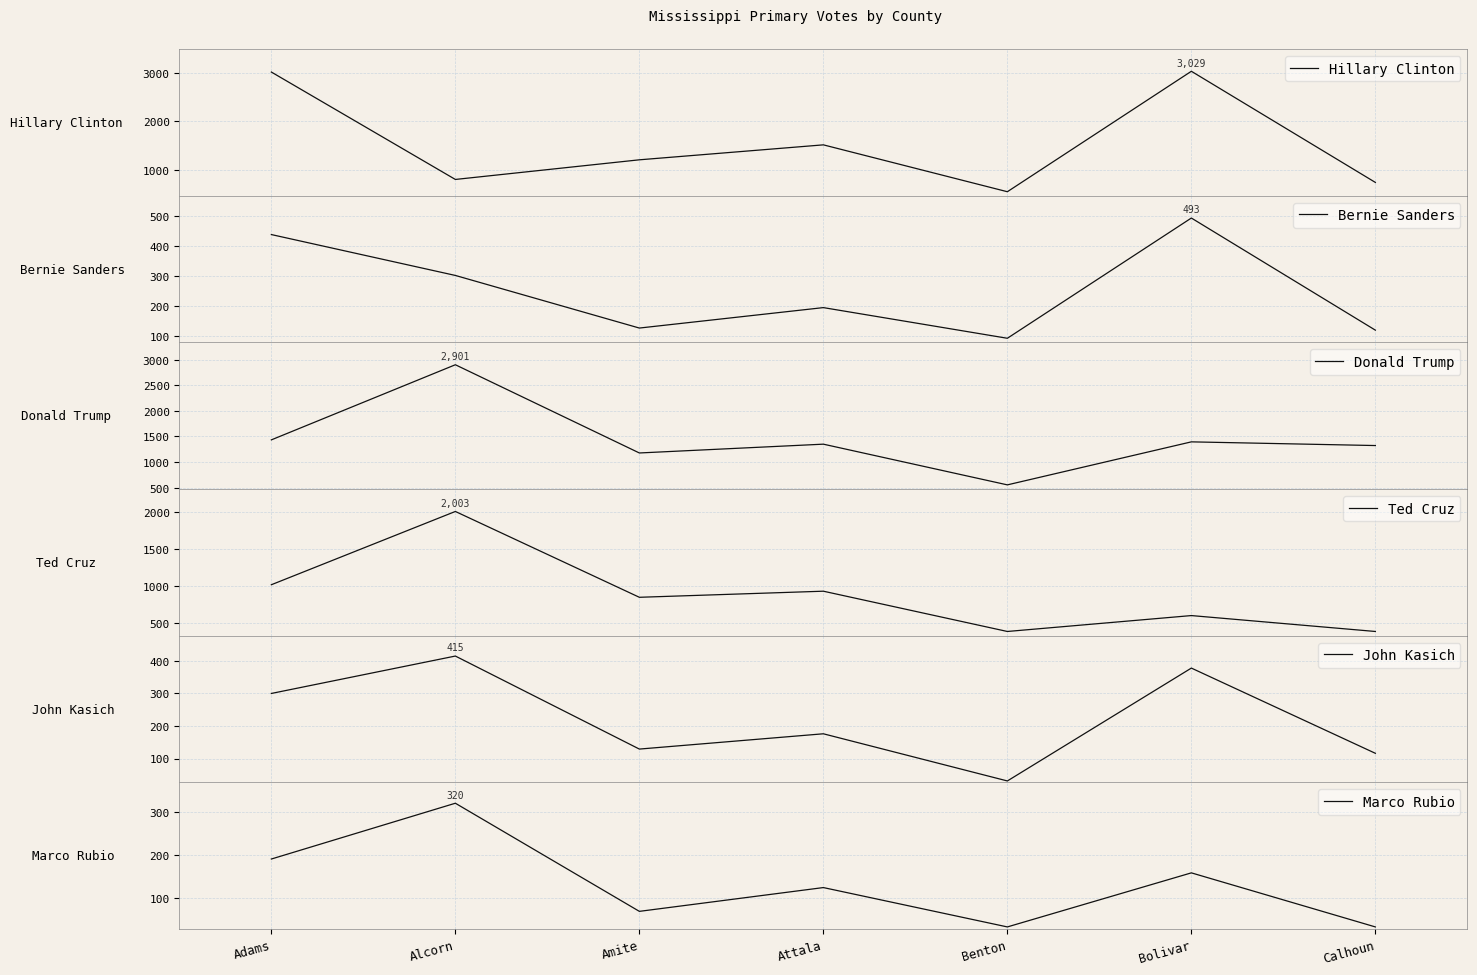

The value of John Kasich at Calhoun is 116. True or false?

True